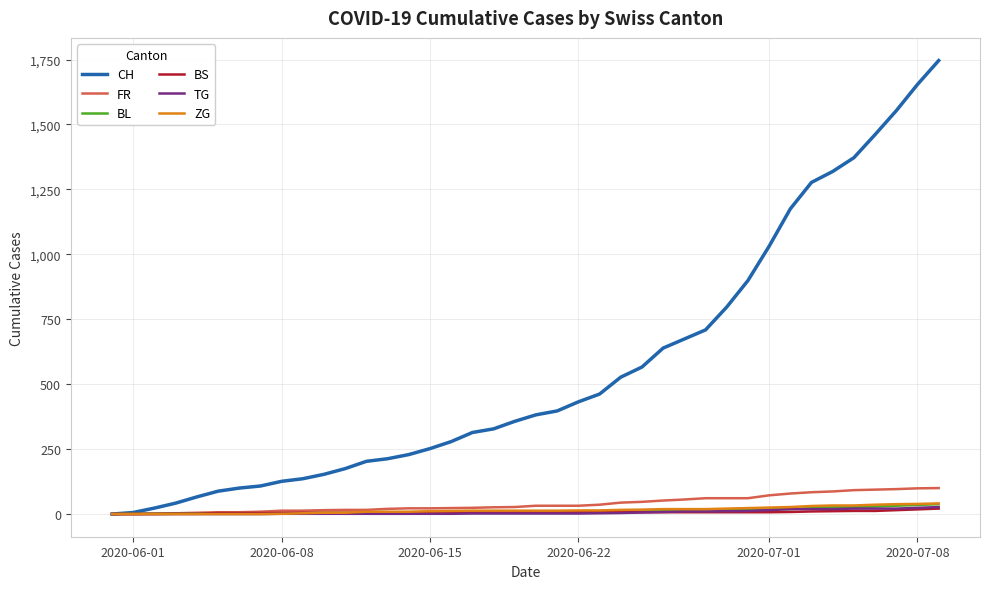

How many lines are shown in the chart?

6